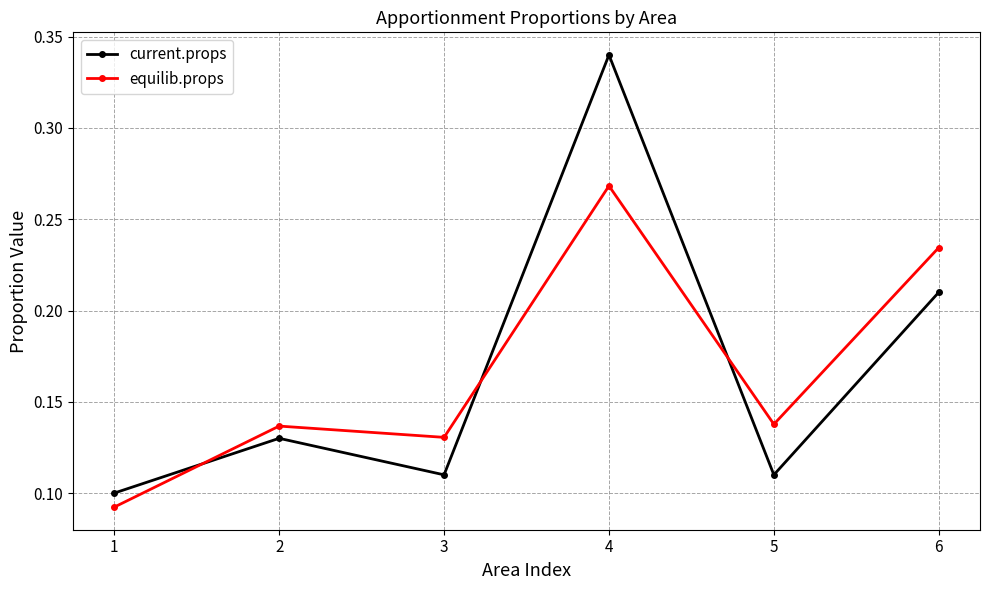

What is the sum of the equilib.props values at 4 and 6?

0.5